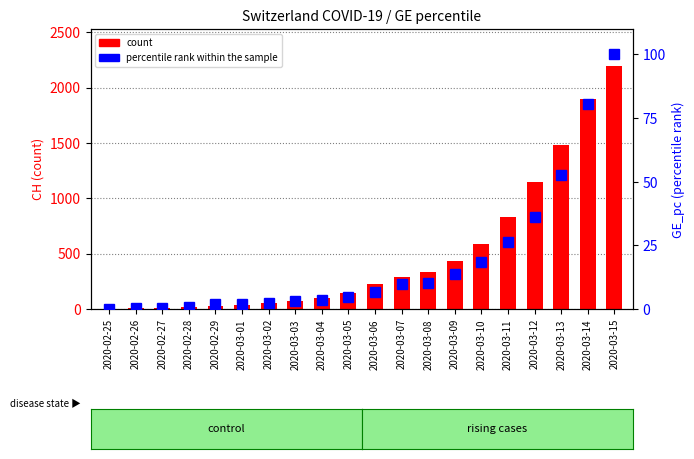

Which has a higher value, 2020-03-01 or 2020-03-15?

2020-03-15